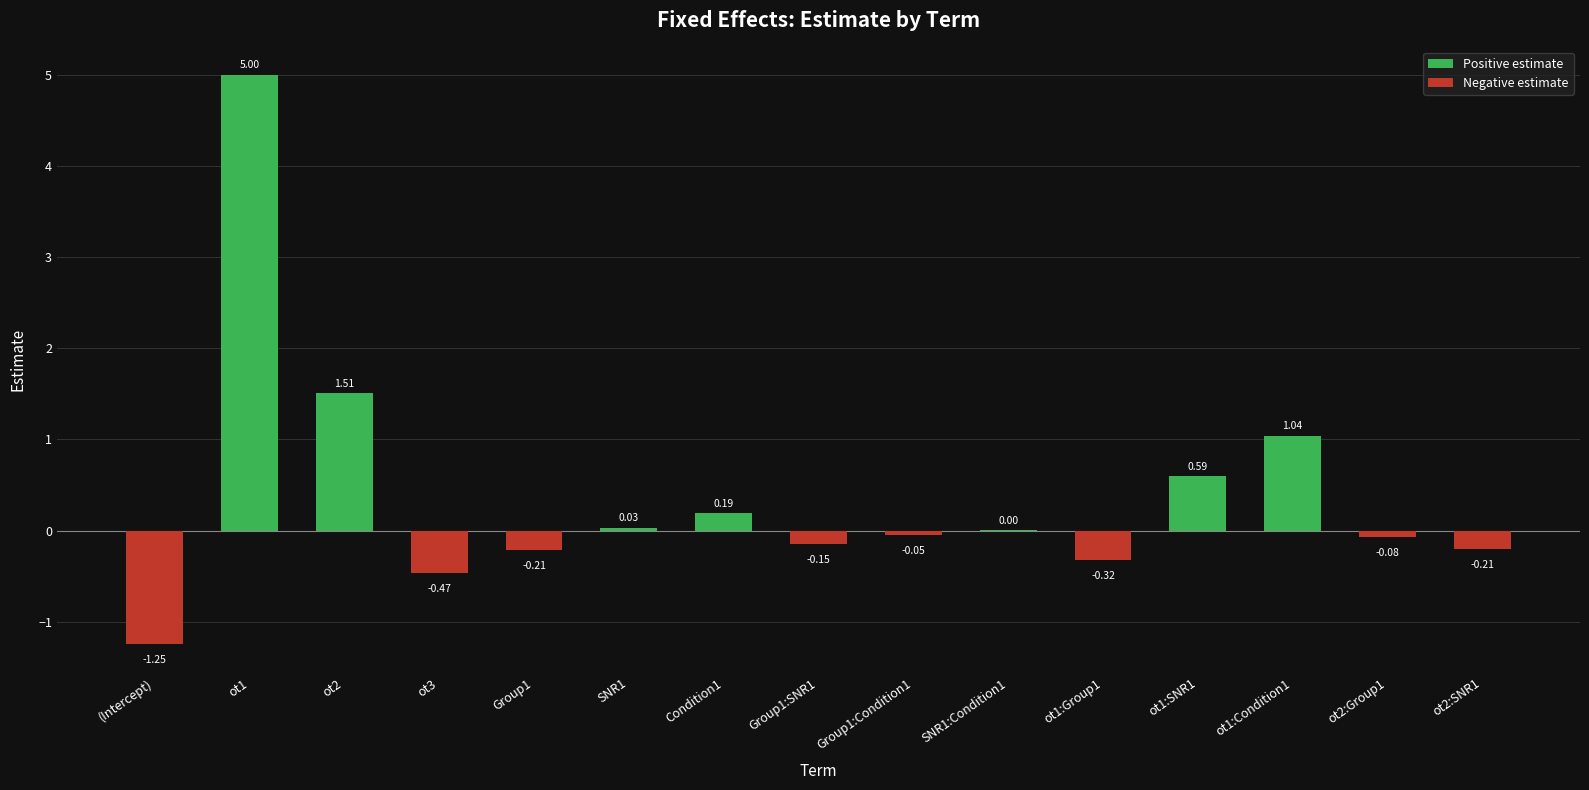

Between ot1:Group1 and (Intercept), which is larger?

ot1:Group1